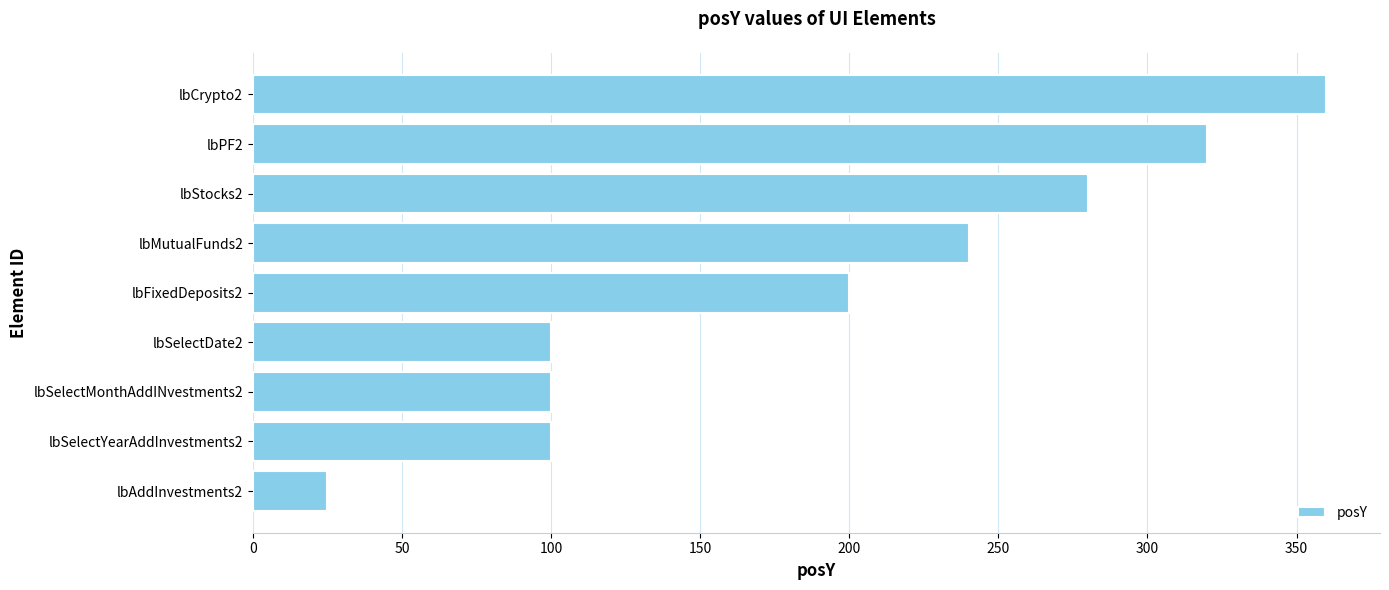

How many bars are there in total?

9